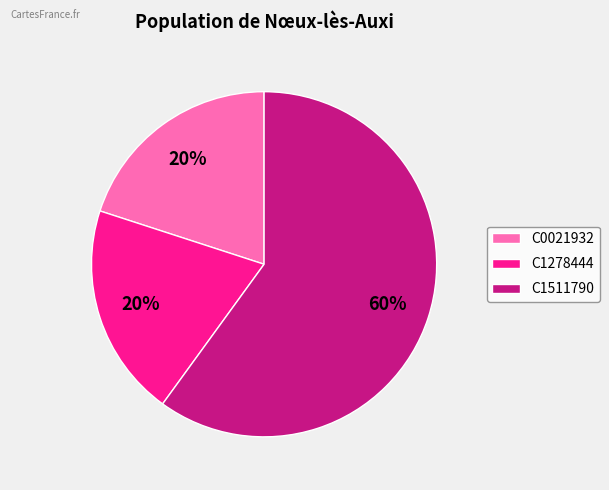

To the nearest percent, what is the difference between the largest and smallest slice percentages?

40%